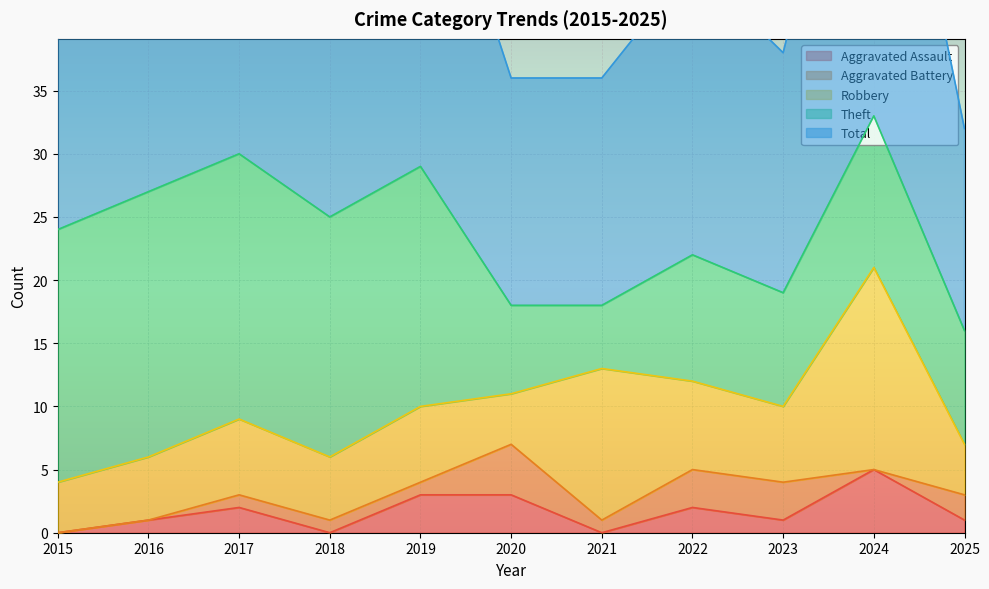

Is the value of Total at 2025 greater than the value of Aggravated Battery at 2022?

Yes